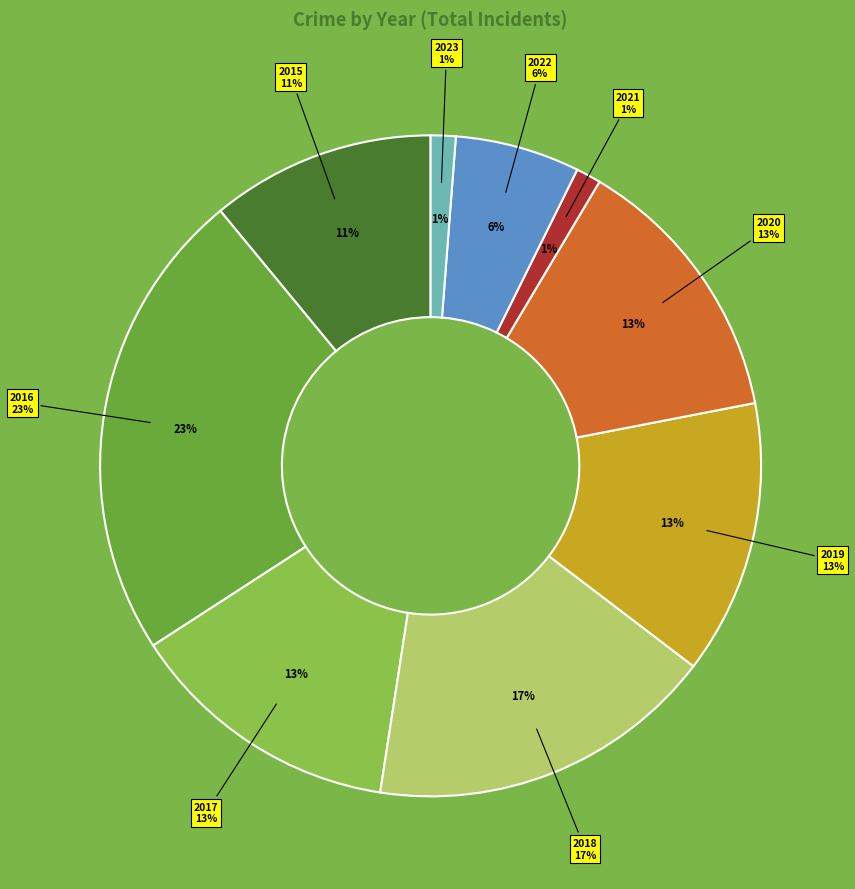

Rank the categories by value from highest to lowest.

2016, 2018, 2017, 2019, 2020, 2015, 2022, 2021, 2023